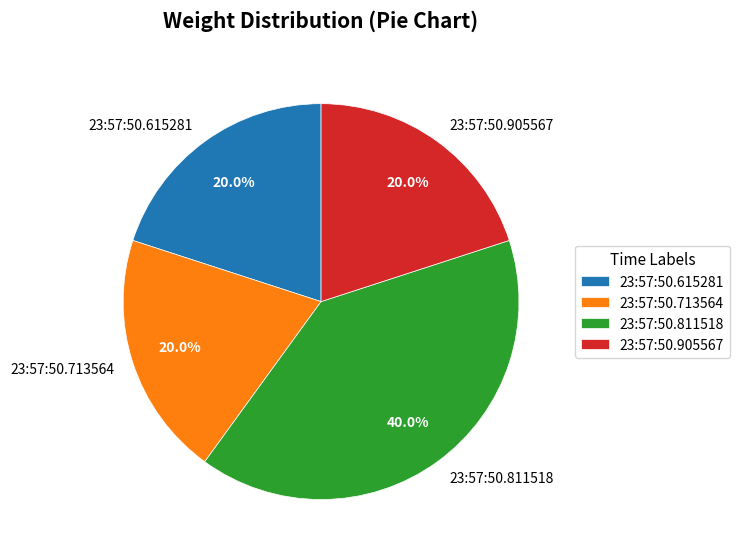

How much of the chart is everything except 23:57:50.713564?

80.0%